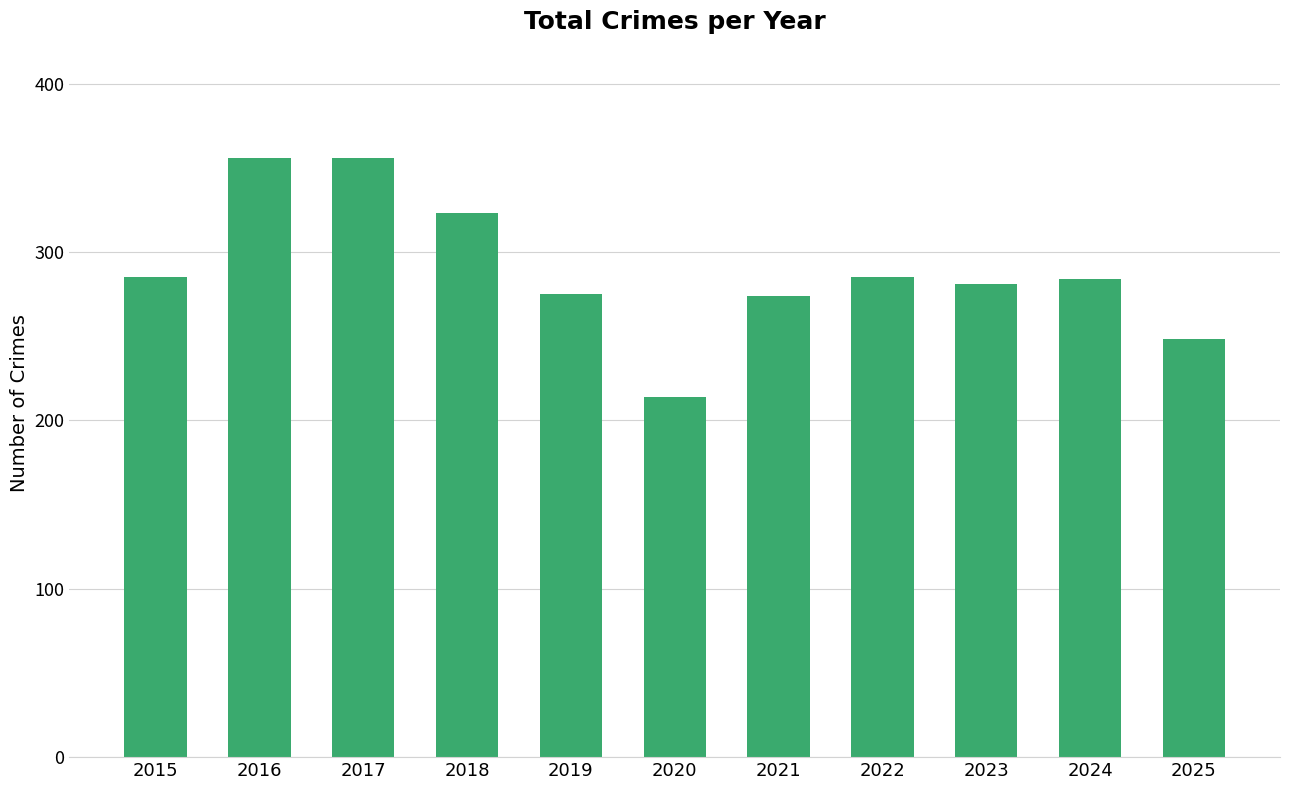

What is the difference between the second highest and minimum values?

142